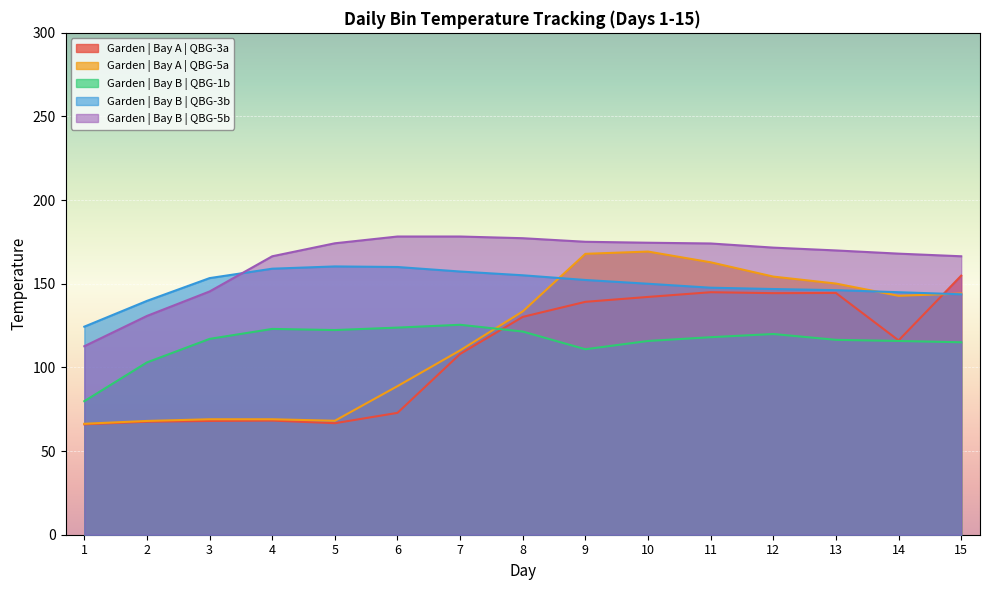

How many data points in Garden | Bay A | QBG-3a are less than 116?

7